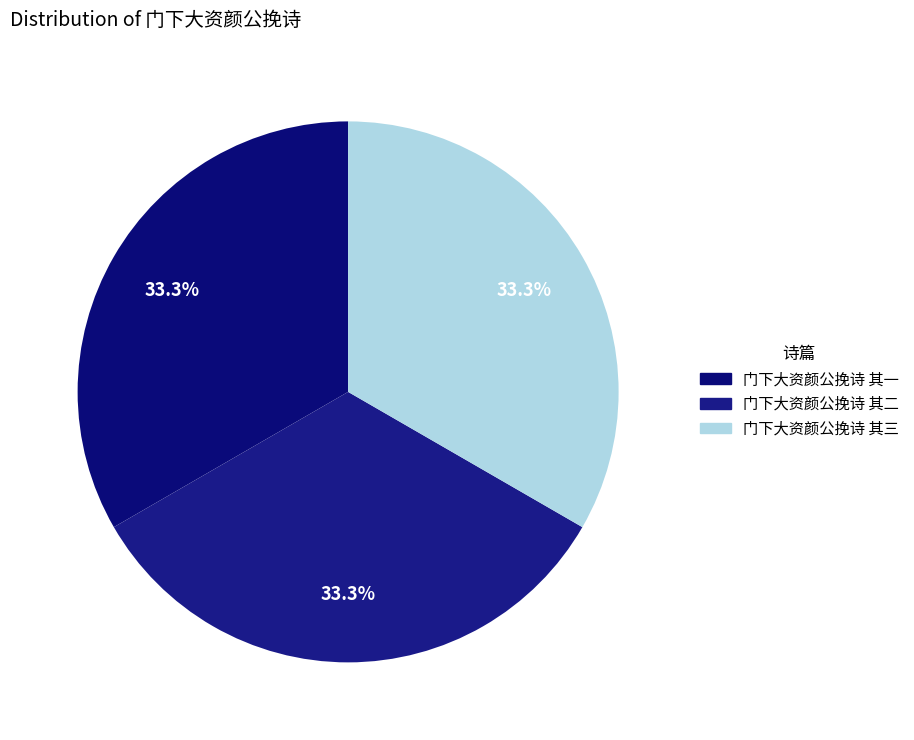

Does 门下大资颜公挽诗 其二 account for over 50% of the chart?

No